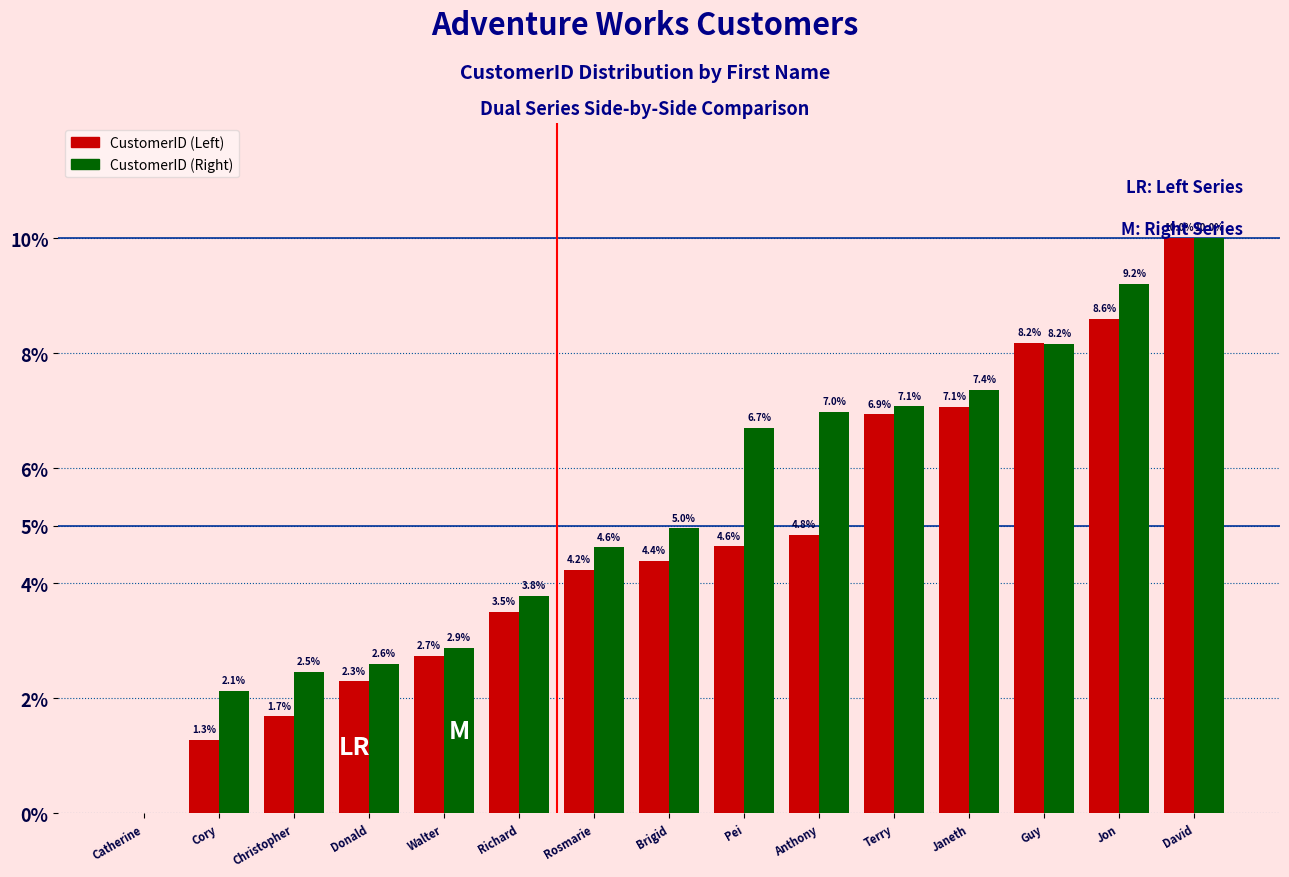

Are the bars horizontal?

No